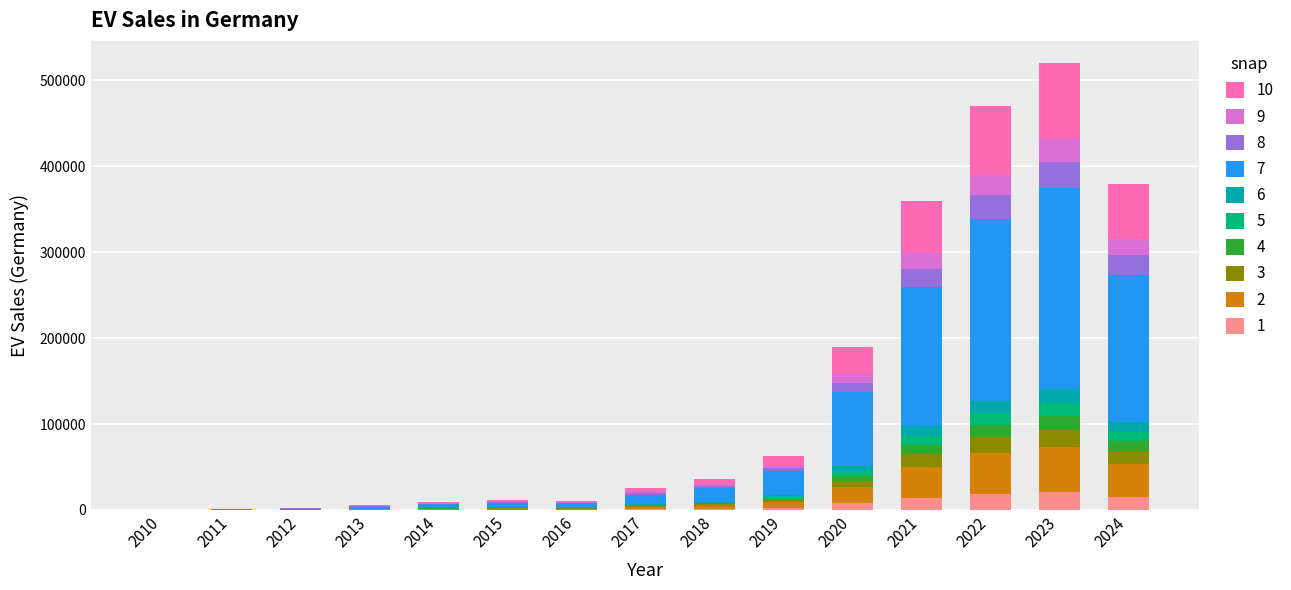

What is the maximum value for 1?

20800.0